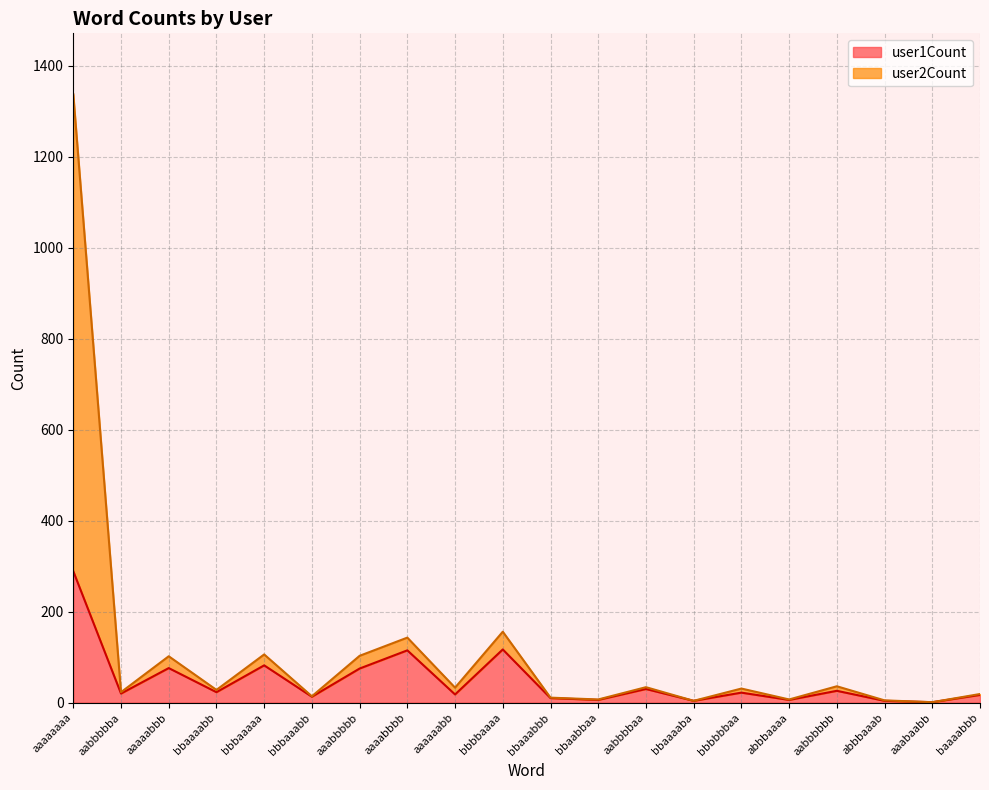

True or false: user2Count has a value of 156 at bbbbaaaa.

True